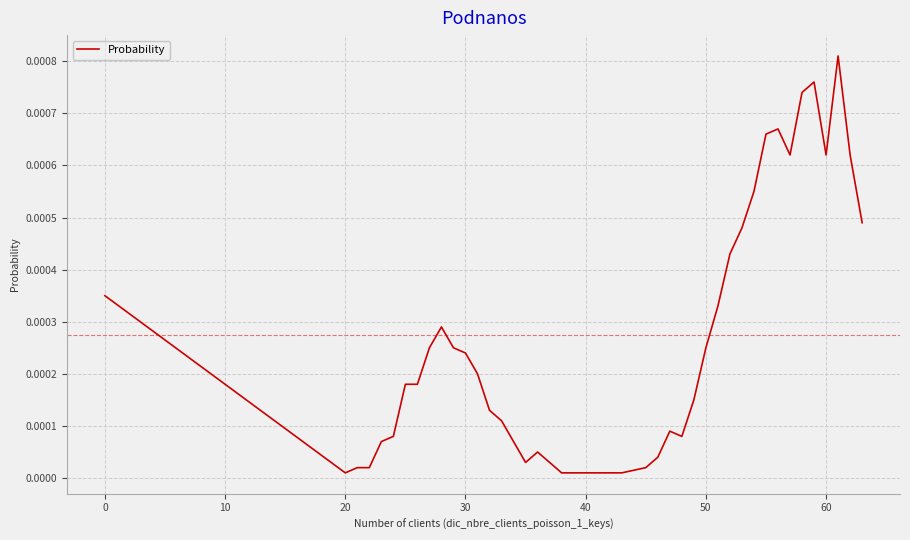

Does the chart display data point markers on the line(s)?

No